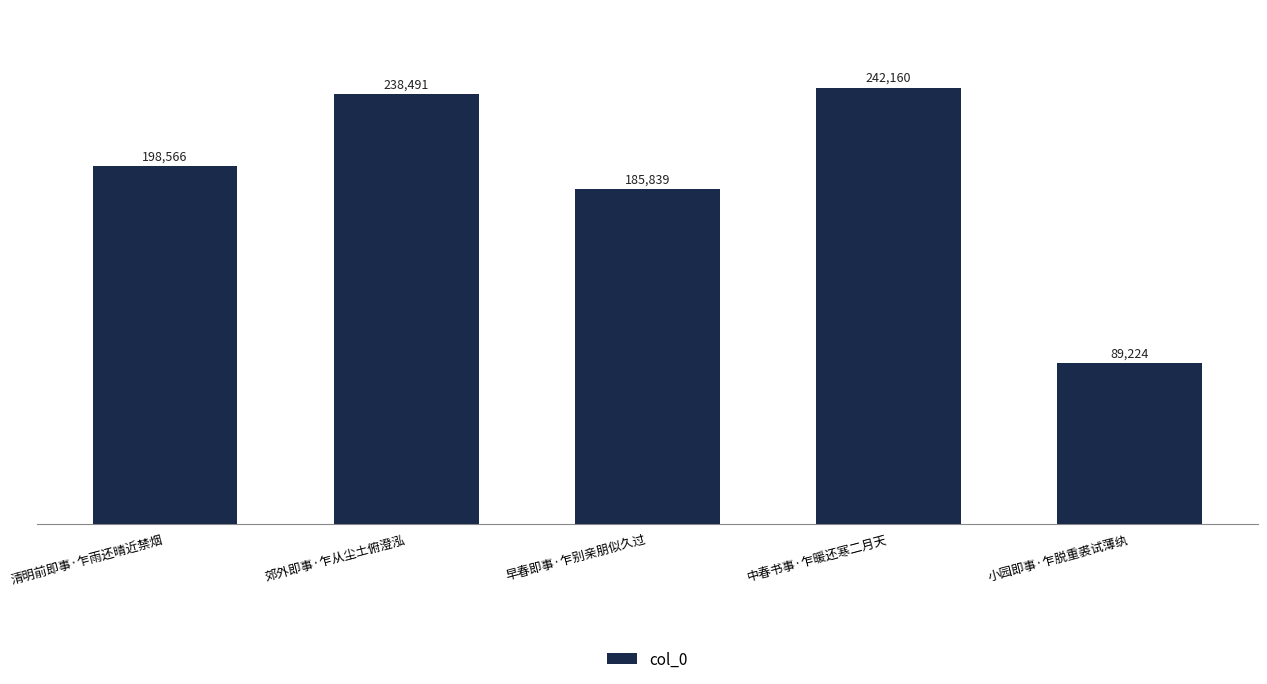

What is the value of the 5th bar from the left?

89224